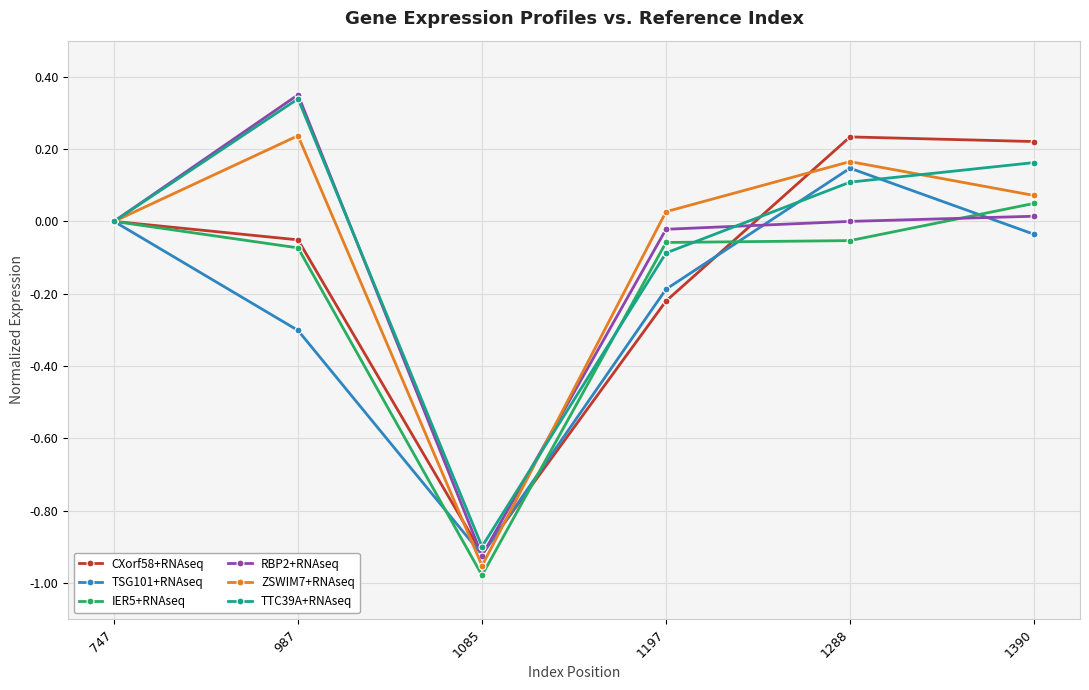

What is the difference between the TTC39A+RNAseq values at 1085 and 1288?

1.0